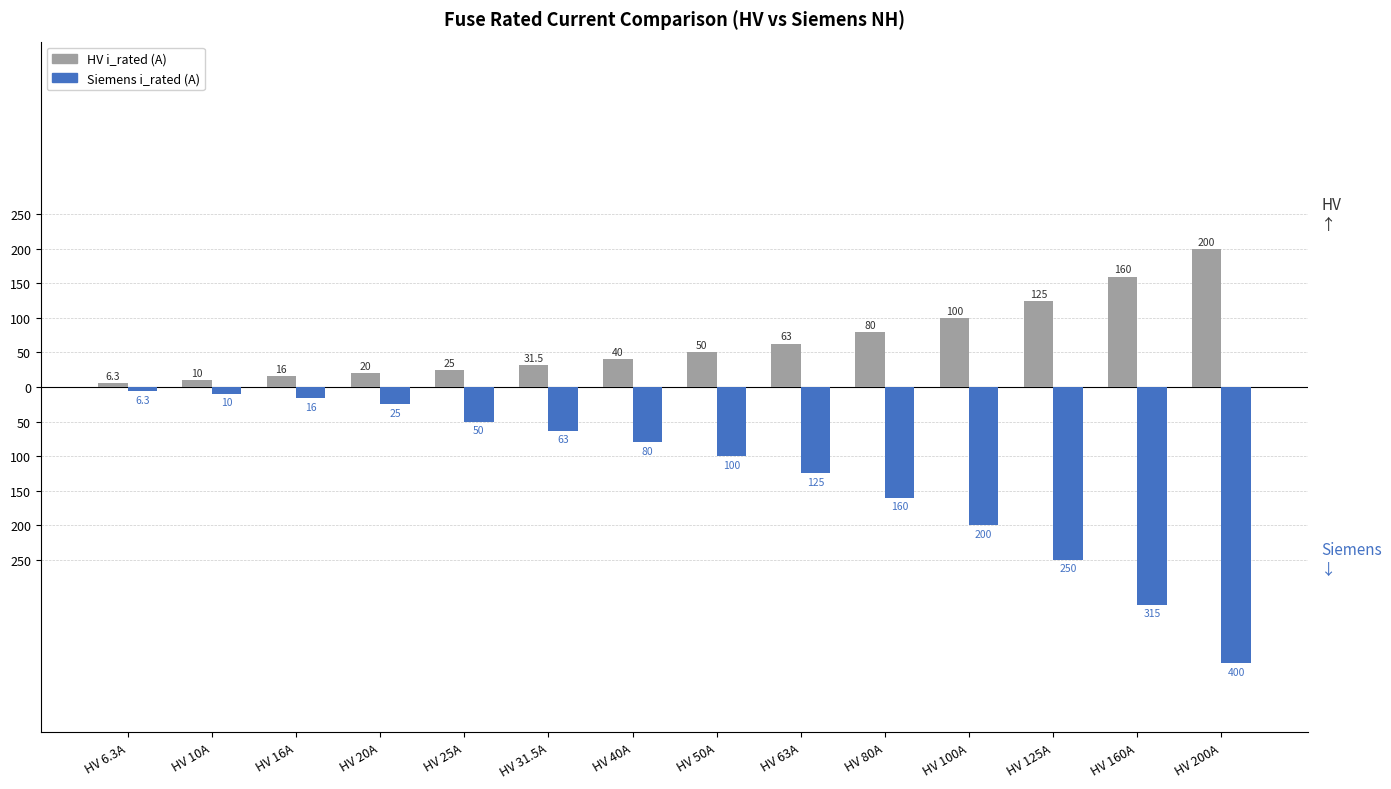

Are the bars horizontal?

No